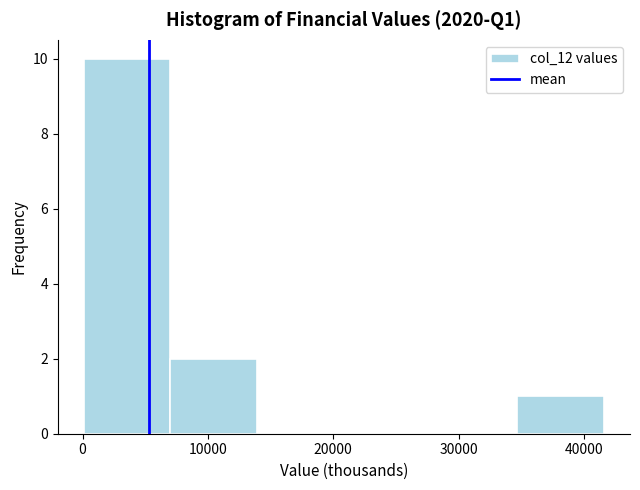

Reading left to right, transcribe this chart: for each bar, give the range it covers on the x-axis and its height. Neither the bar edges nor the heights are printed on the chart, so give them approximately, as read against the axes.

0 to 7000: 10
7000 to 14000: 2
14000 to 21000: 0
21000 to 28000: 0
28000 to 35000: 0
35000 to 42000: 1